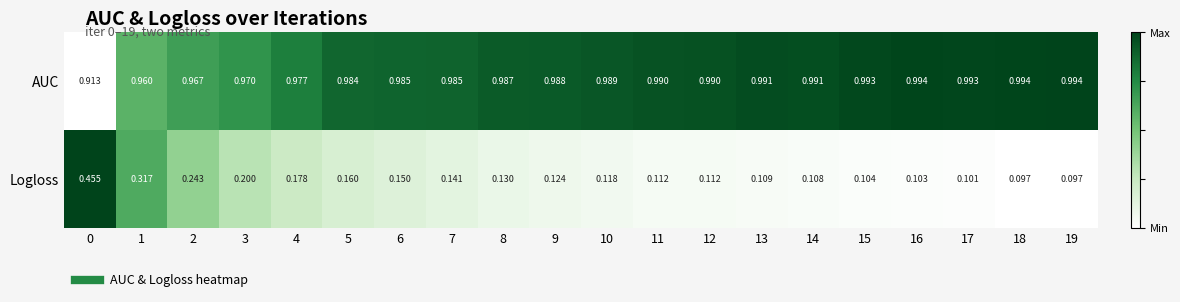

Rank the series by their maximum value, from highest to lowest.

AUC, Logloss